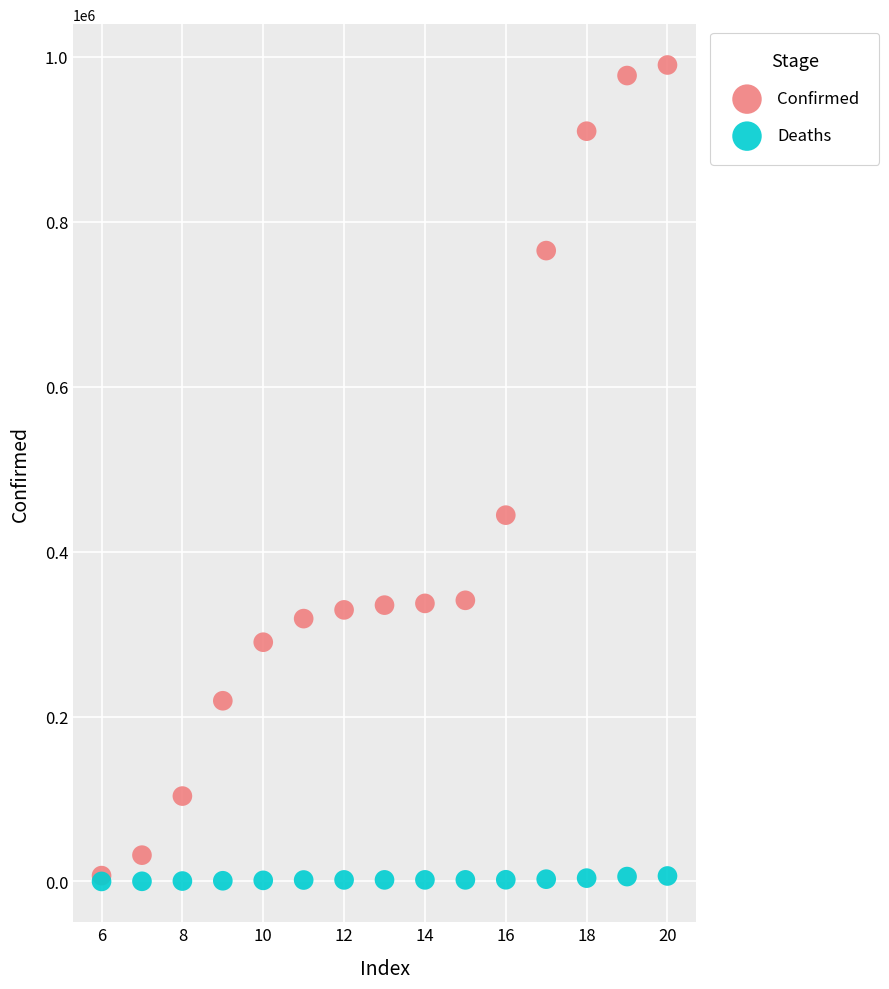

In the Confirmed series, what Y value is closest to 498570?

444194